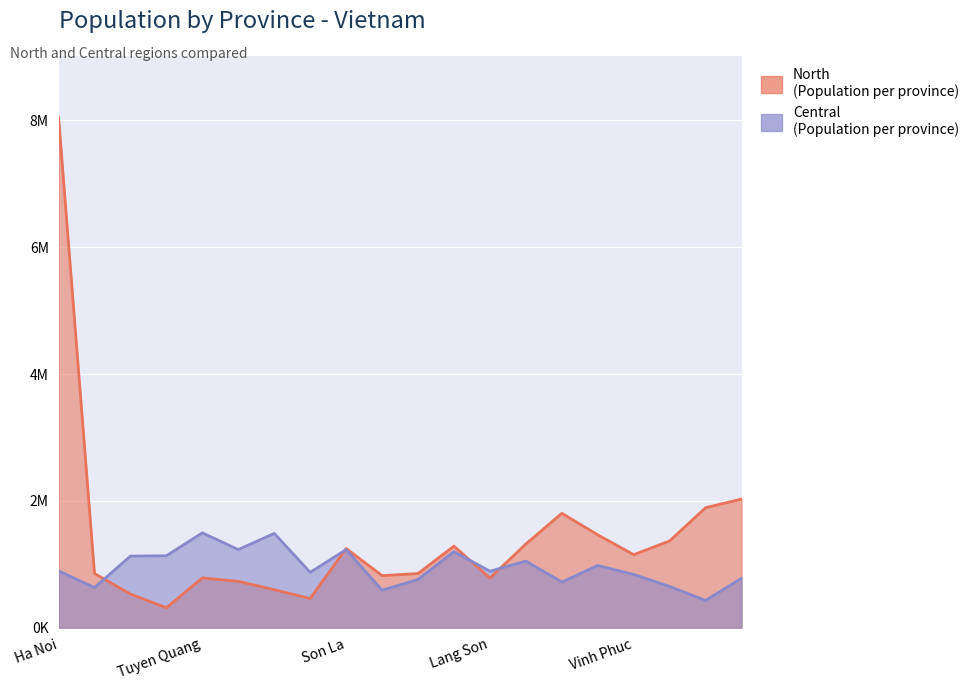

What is the difference between the highest and lowest values at Ha Noi?

7158233